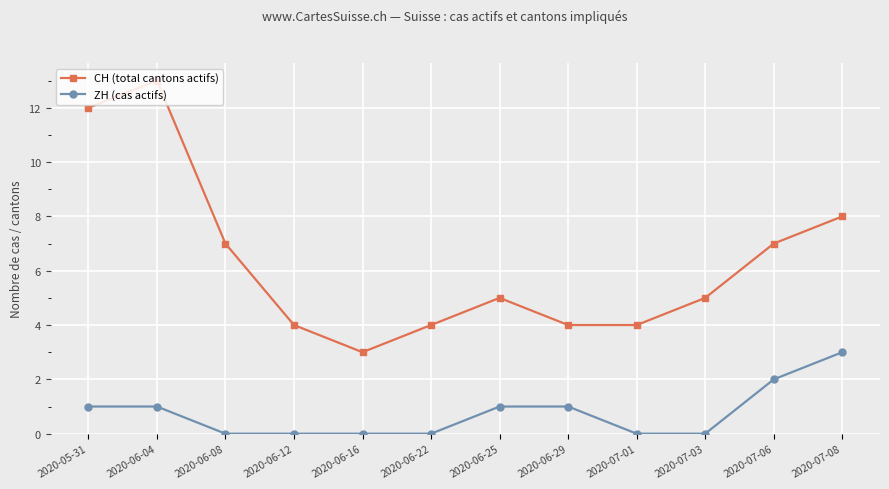

What are all the series names shown in the legend?

CH (total cantons actifs), ZH (cas actifs)